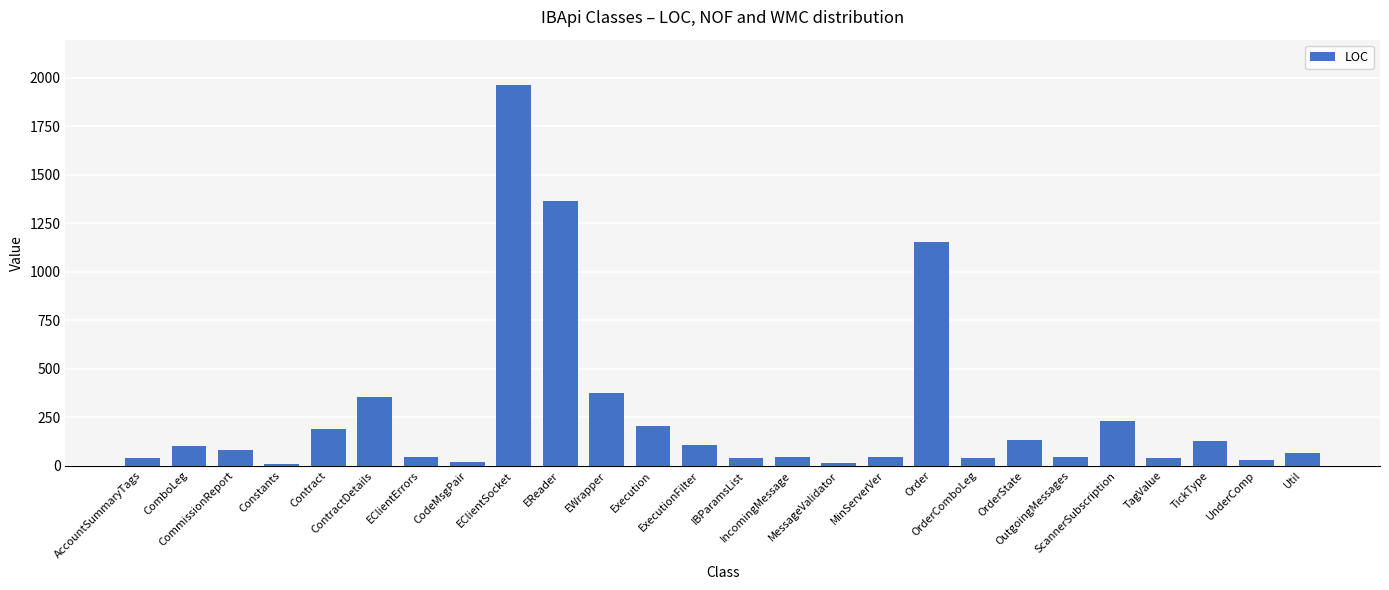

How many data points are less than 82?

13